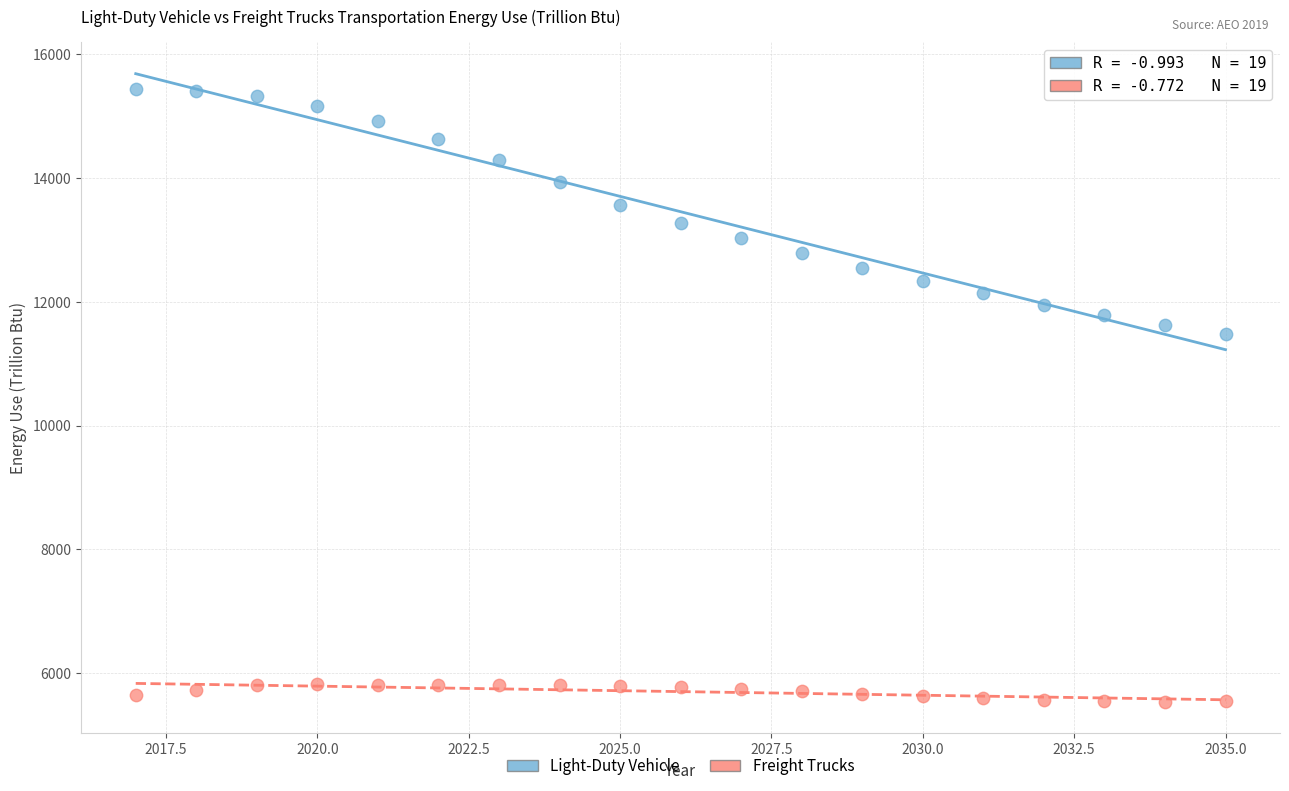

Which series reaches the minimum Y coordinate?

Freight Trucks